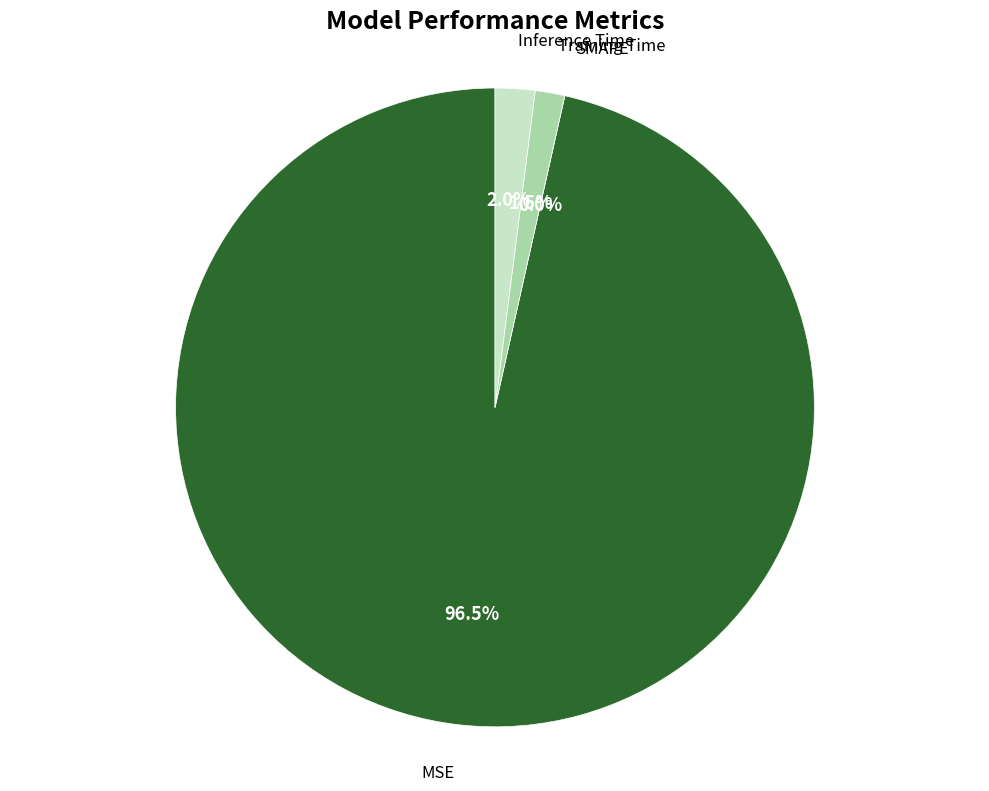

How many slices are in this pie chart?

4